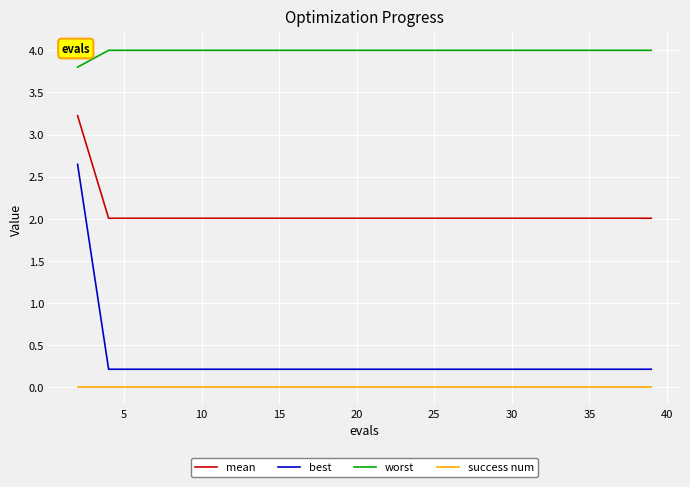

Which series has the largest range (max minus min)?

best